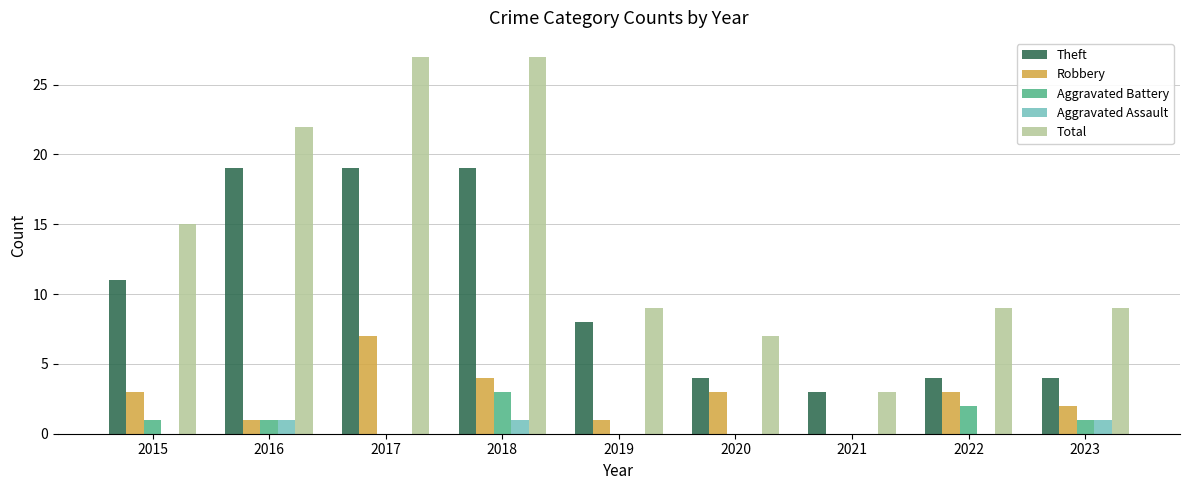

Between 2015 and 2017, which series saw the biggest shift?

Total